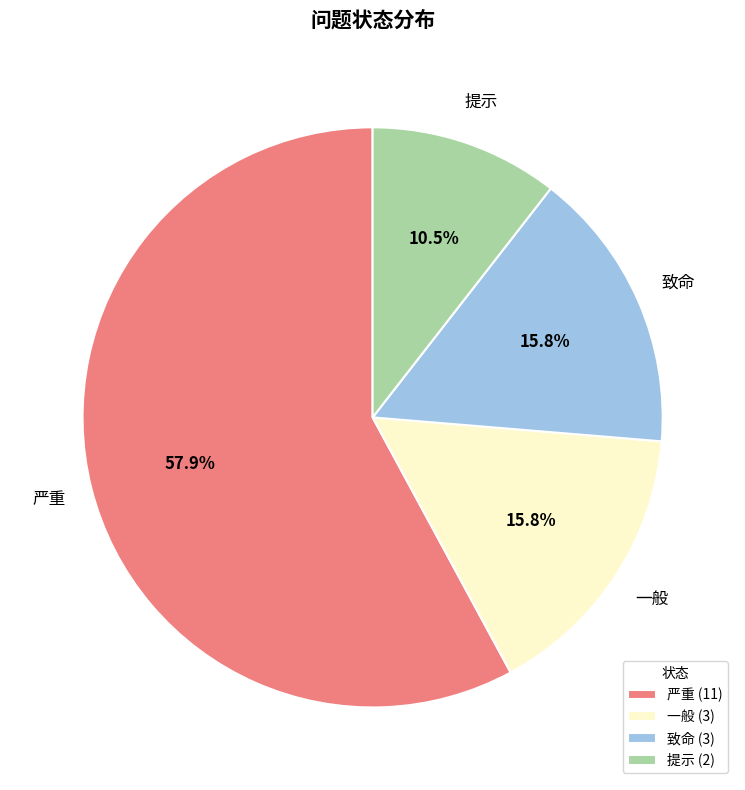

Is the sum of 一般 and 提示 greater than half?

No